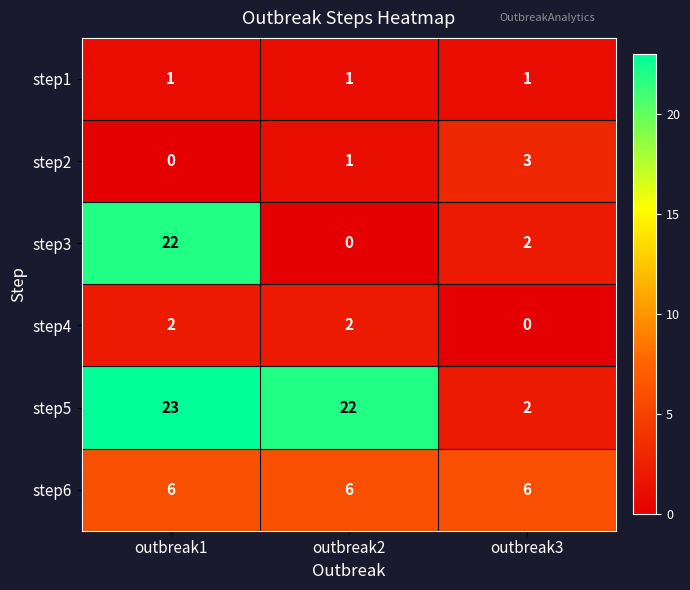

What is the total value across all series at outbreak1?

54